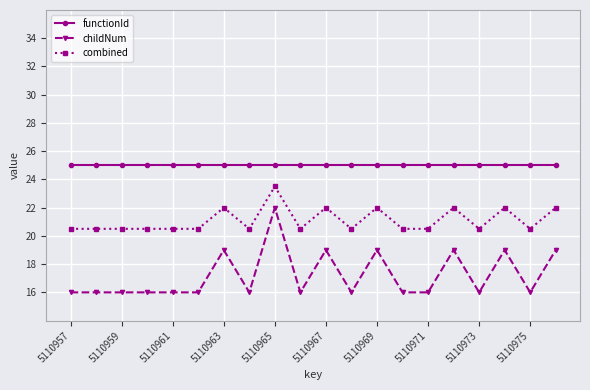

Rank the series by their average value, from lowest to highest.

childNum, combined, functionId